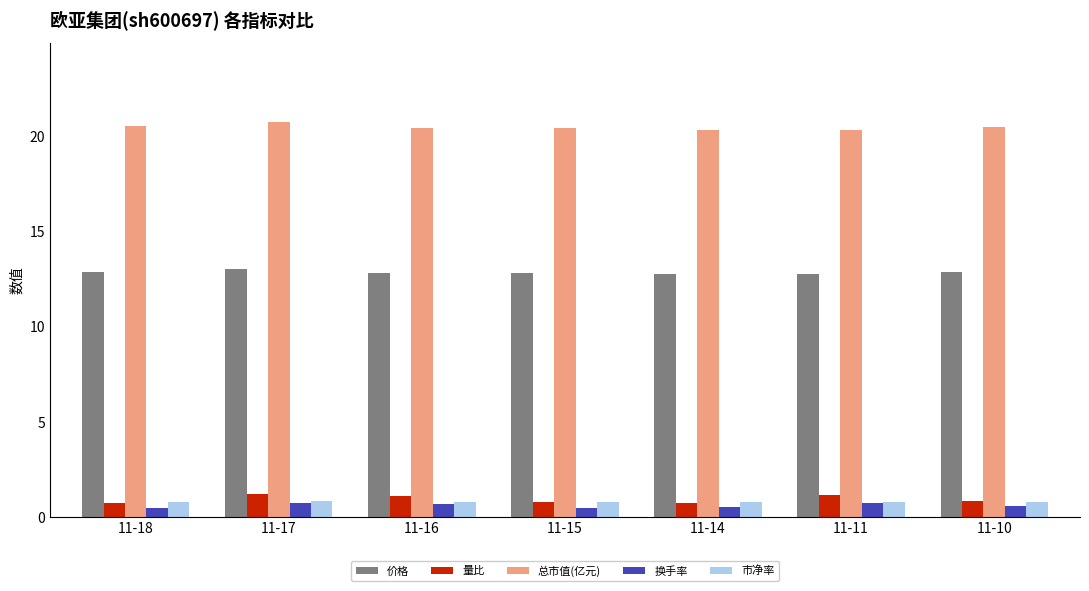

Which series has the largest range (max minus min)?

量比